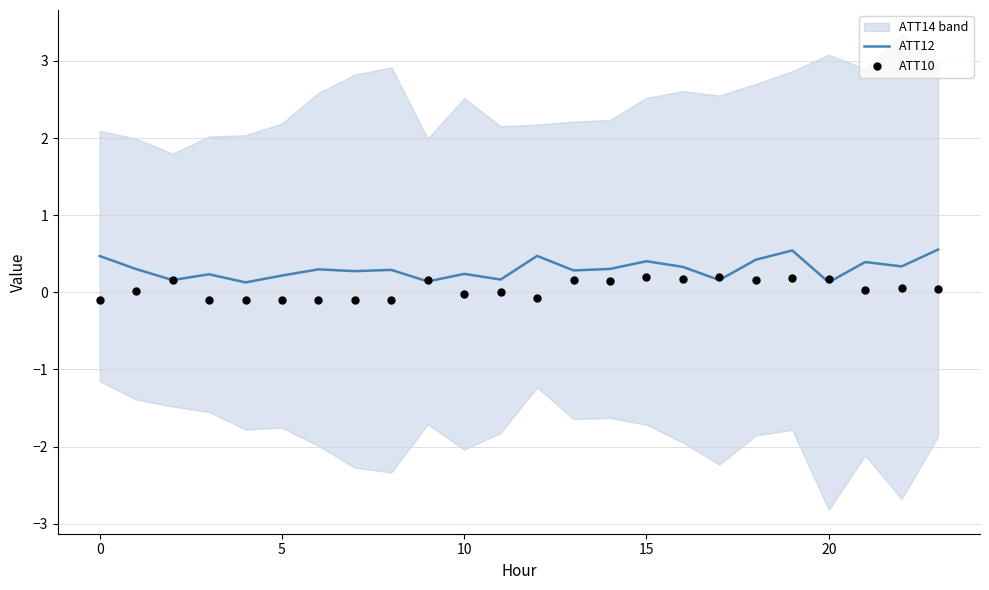

Which series has the largest total across all categories?

ATT12